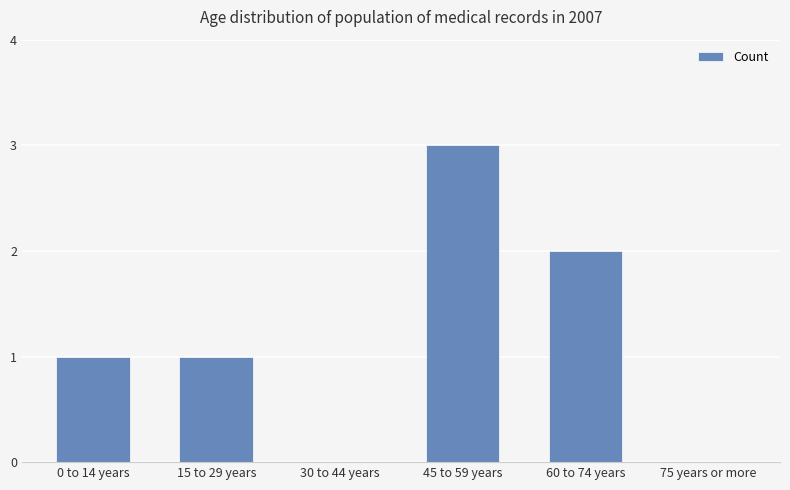

How many distinct data groups are displayed?

1